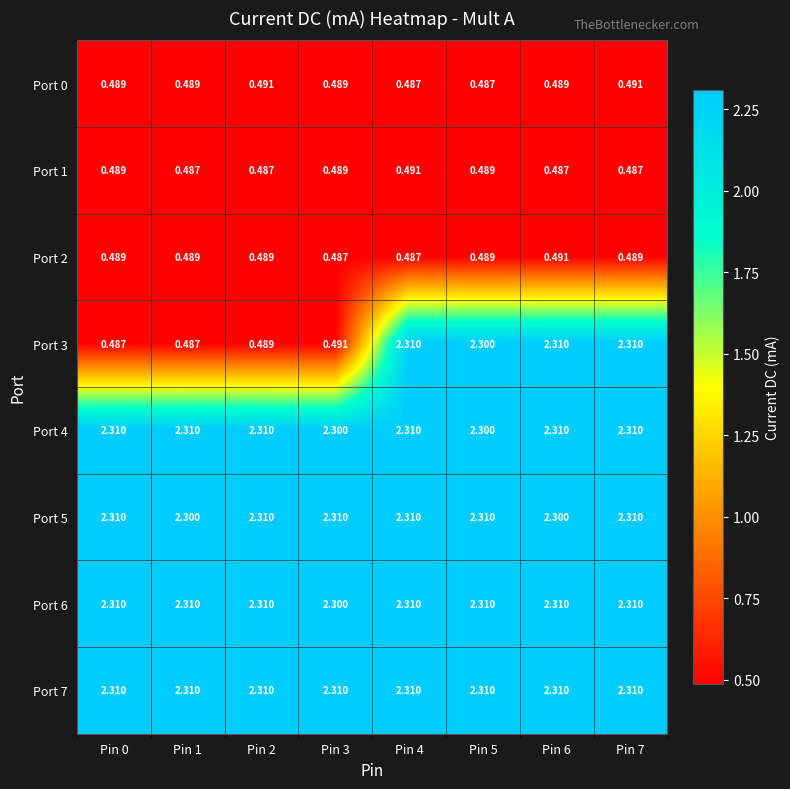

Is the value of Port 6 at Pin 4 greater than the value of Port 0 at Pin 2?

Yes